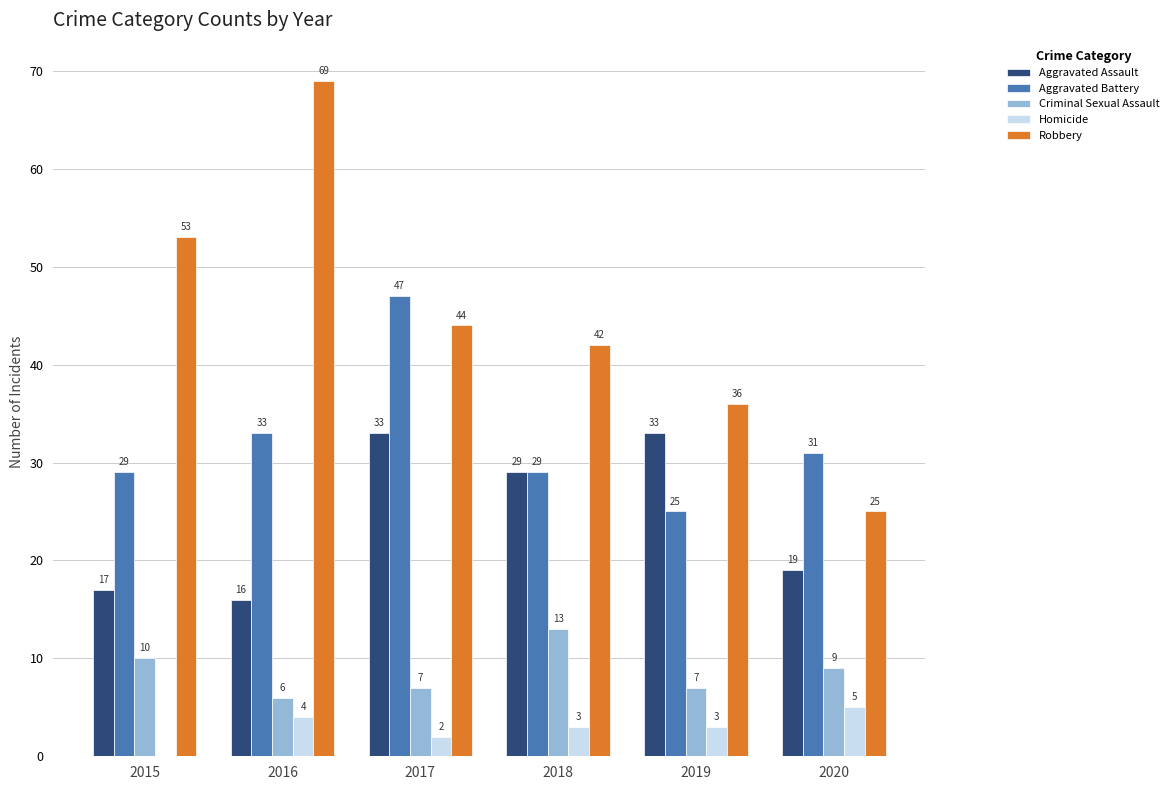

Count the number of categories in the chart.

6